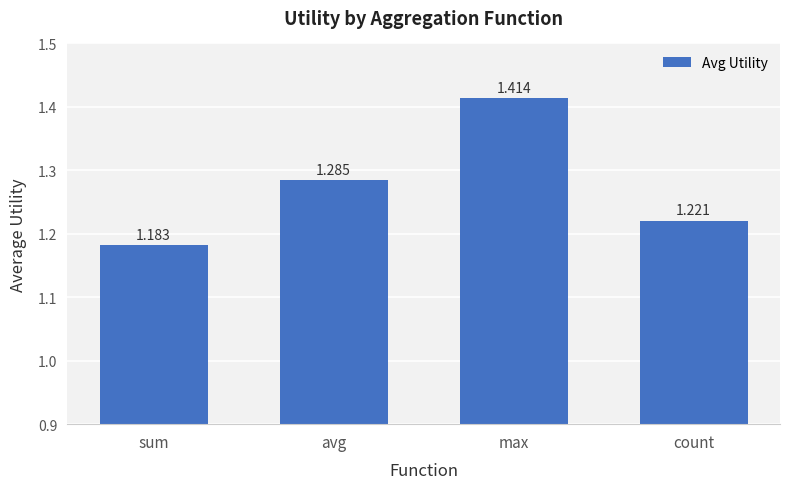

Between max and count, which is larger?

max